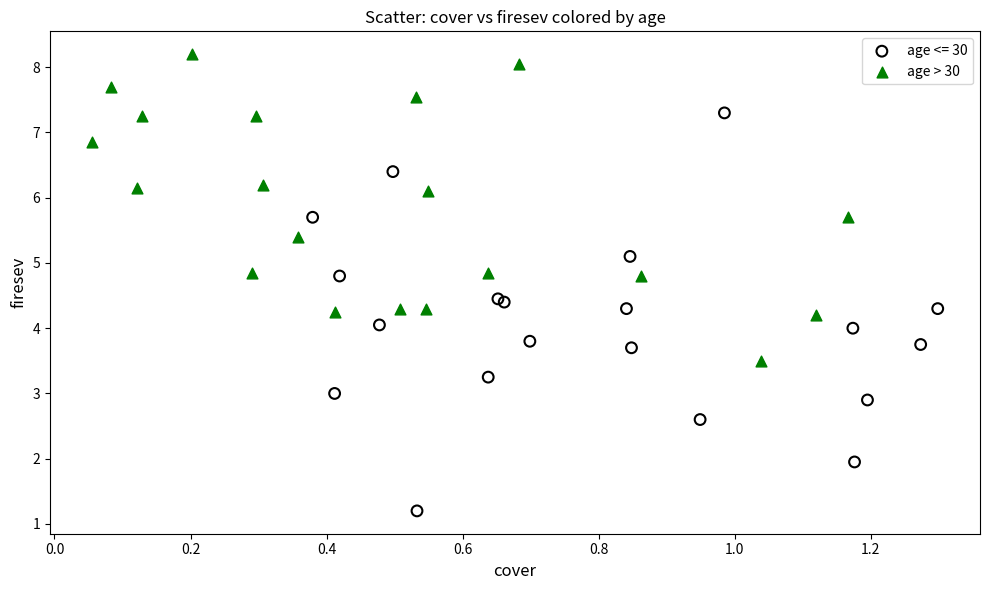

Which series has the widest spread of Y values?

age <= 30